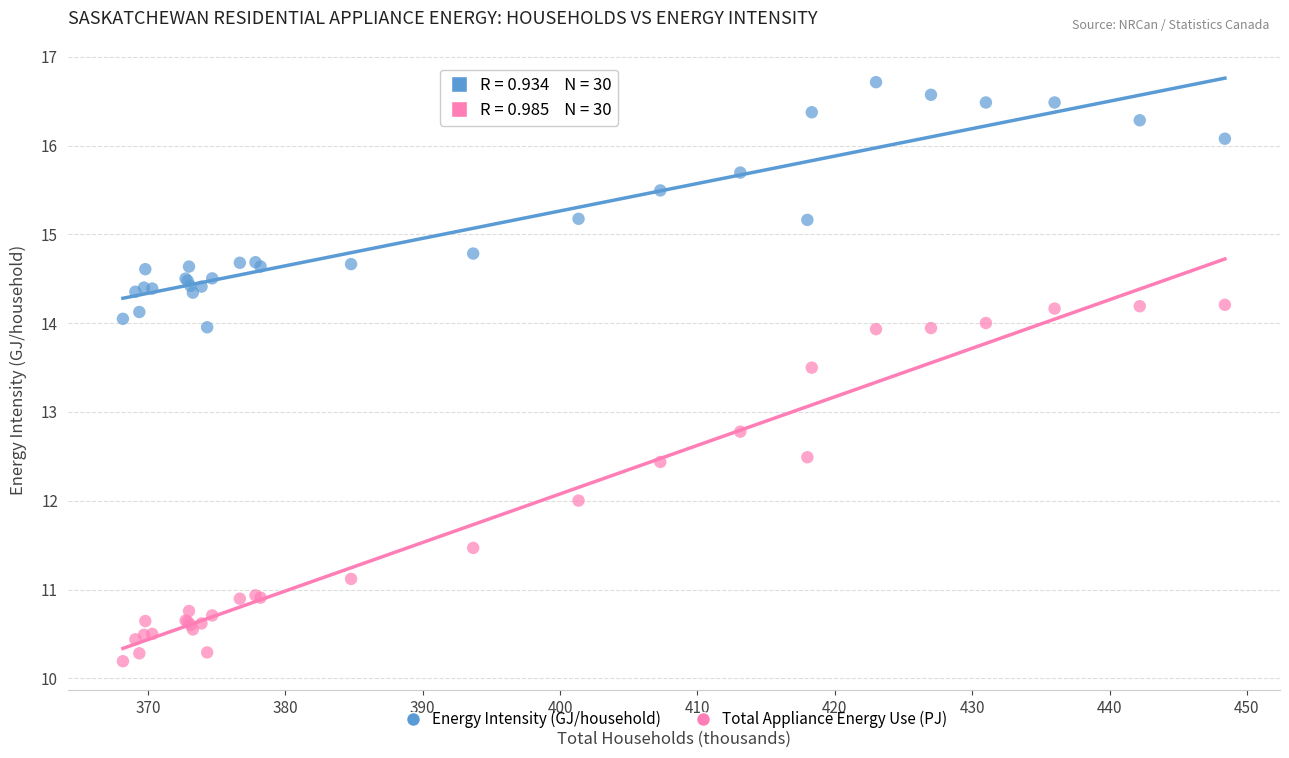

Which series has the widest spread of Y values?

Total Appliance Energy Use (PJ)